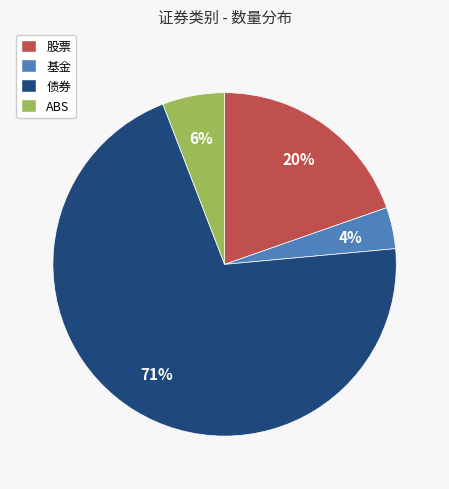

To the nearest percent, what is the average slice percentage?

25%